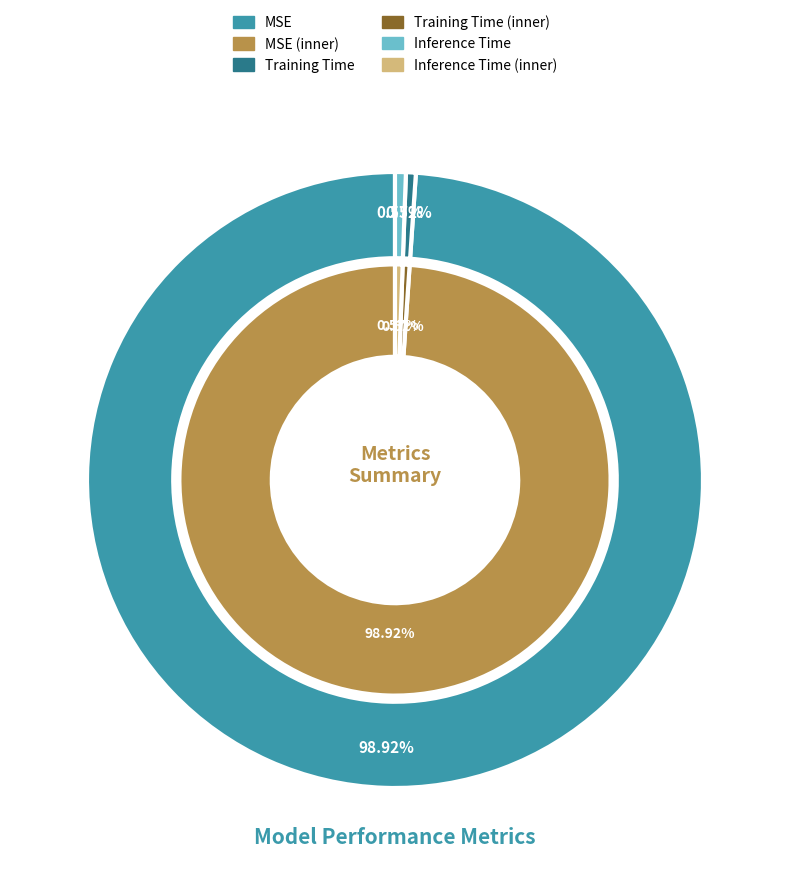

How many slices are in this pie chart?

3